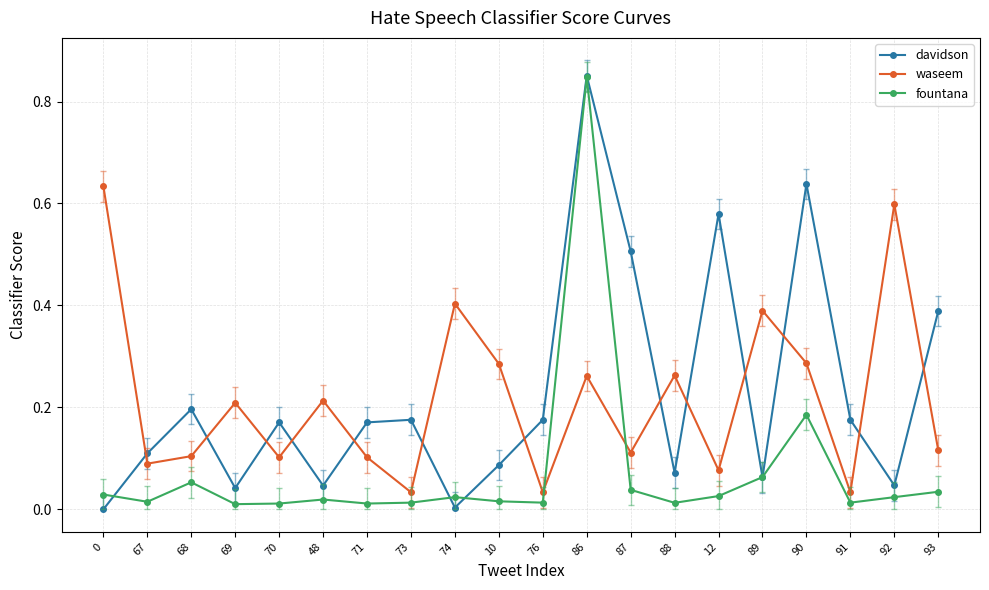

The value of fountana at 91 is 0.0. True or false?

True